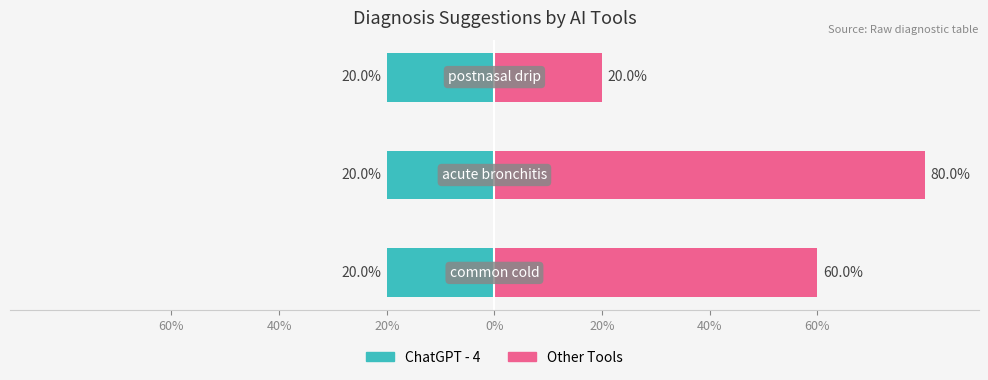

List the series in order of their overall mean, lowest first.

ChatGPT - 4, Other Tools